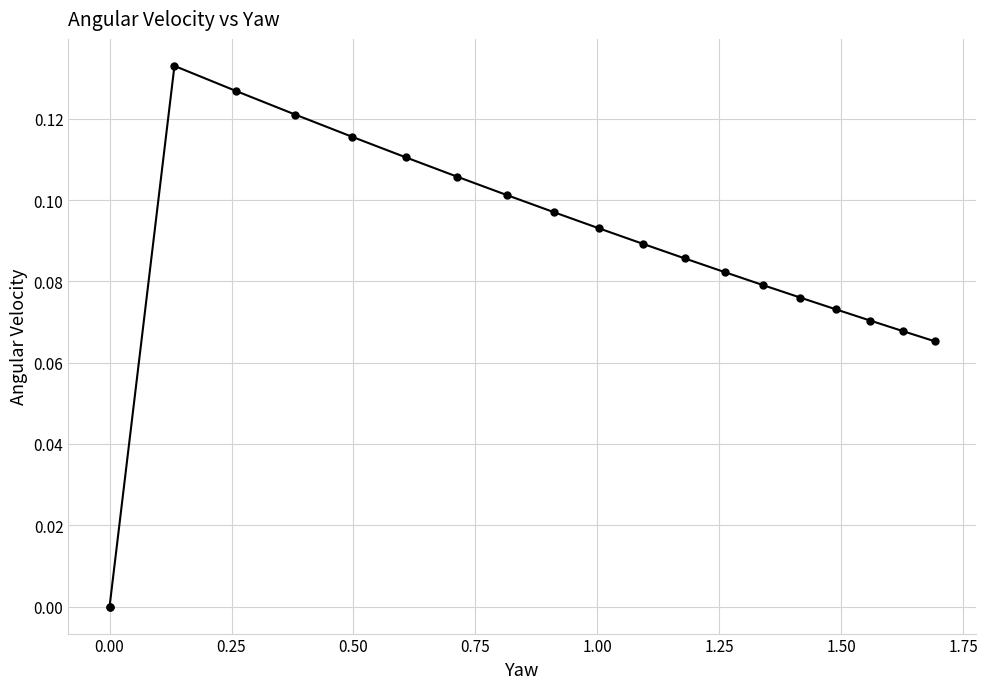

True or false: the data shows 0.1 at 15.

False